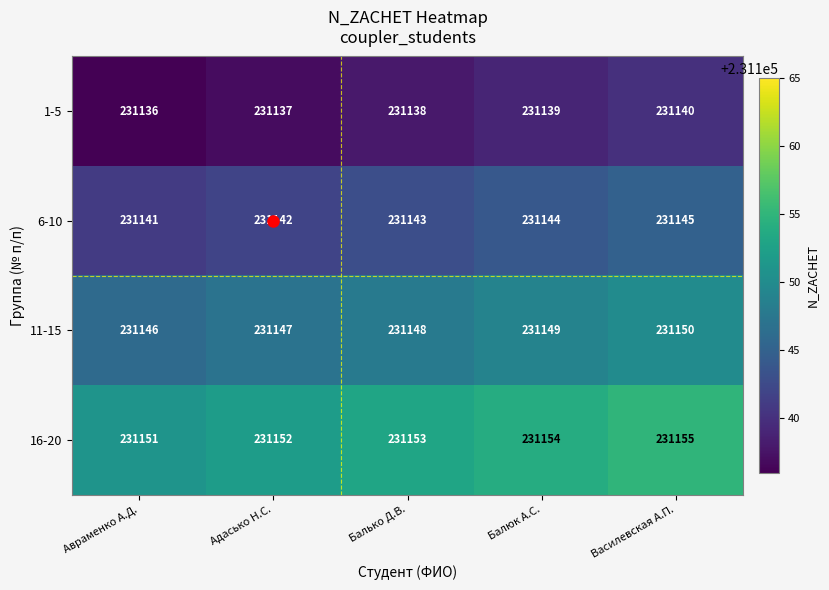

Count the number of categories in the chart.

5